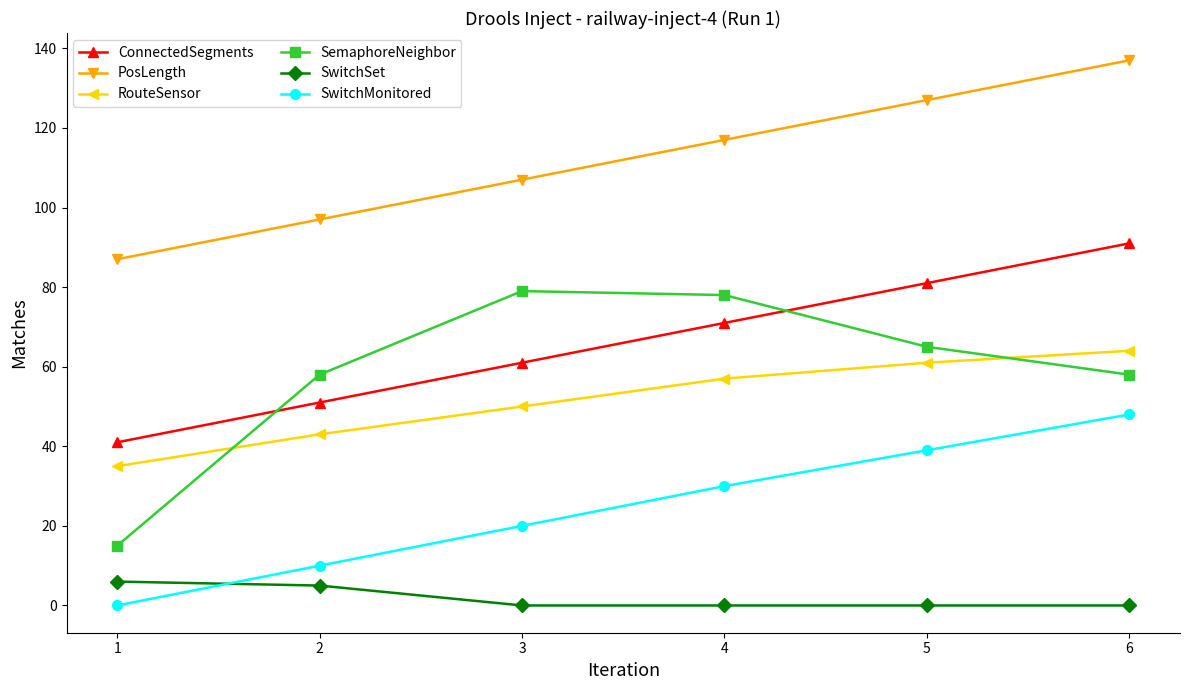

Is it true that SwitchMonitored equals 65 at 6?

False